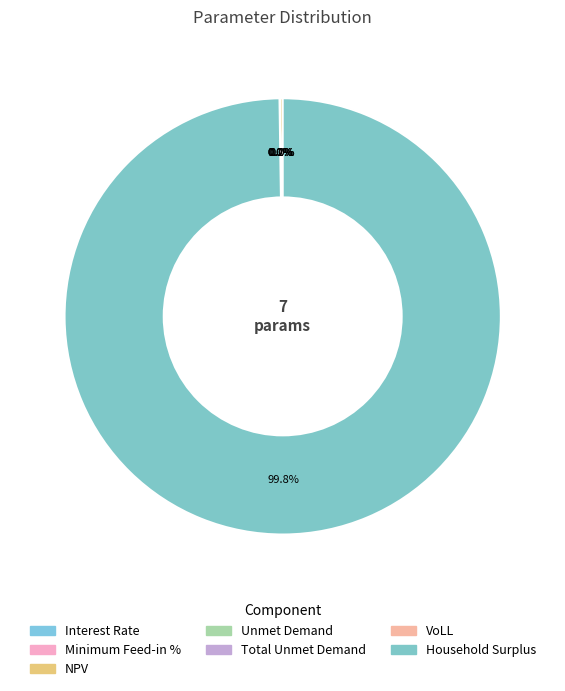

True or false: Minimum Feed-in % accounts for 1% of the total.

False